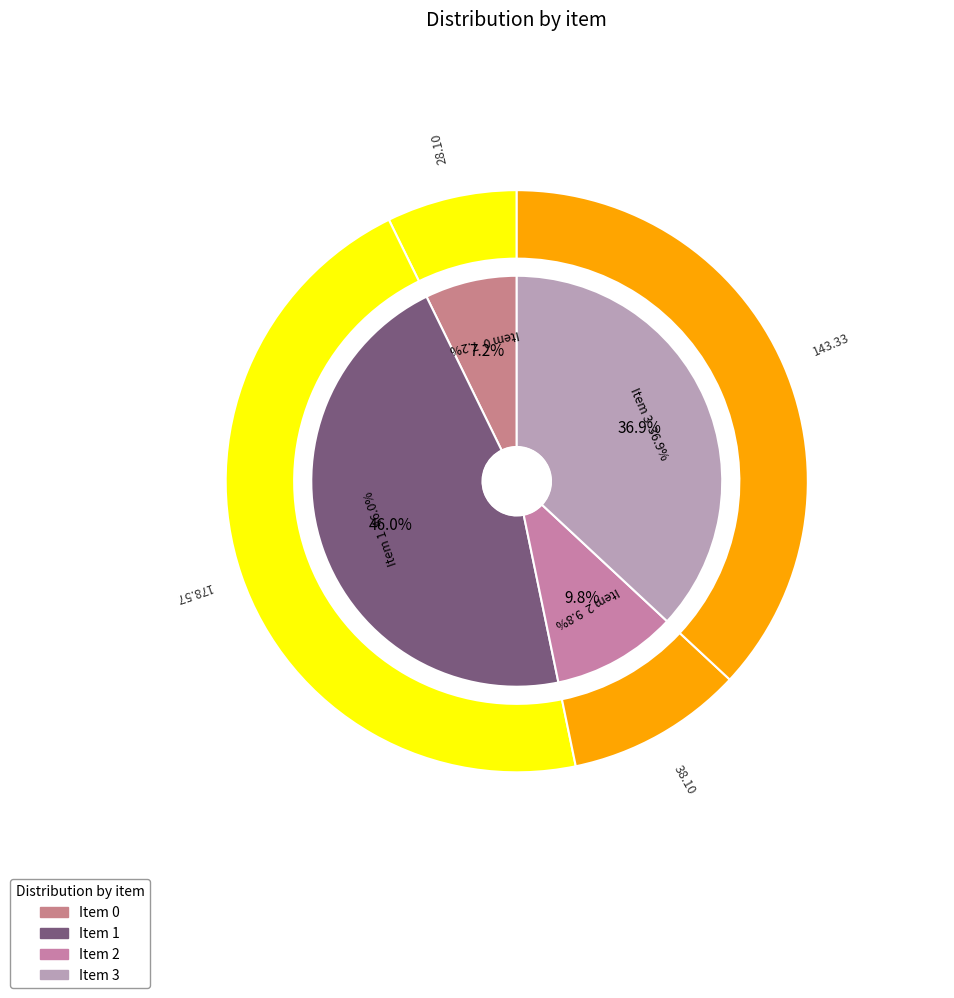

To the nearest percent, what is the combined percentage of 0 and 2?

17%